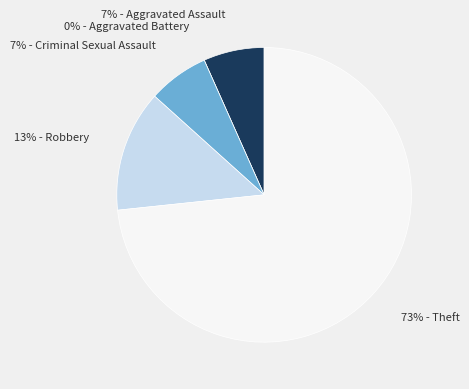

Which has a higher value, Robbery or Theft?

Theft